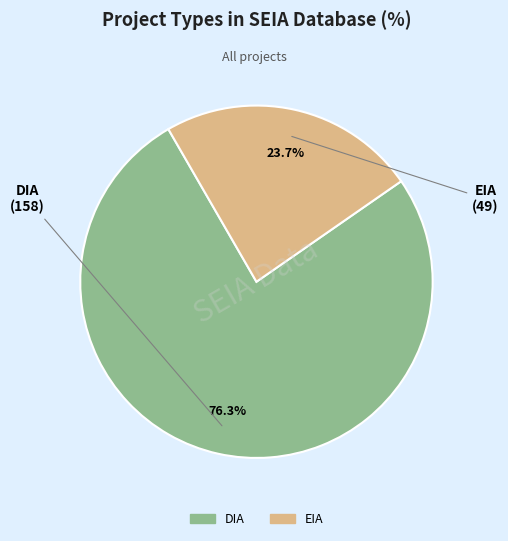

Which slice is the smallest?

EIA